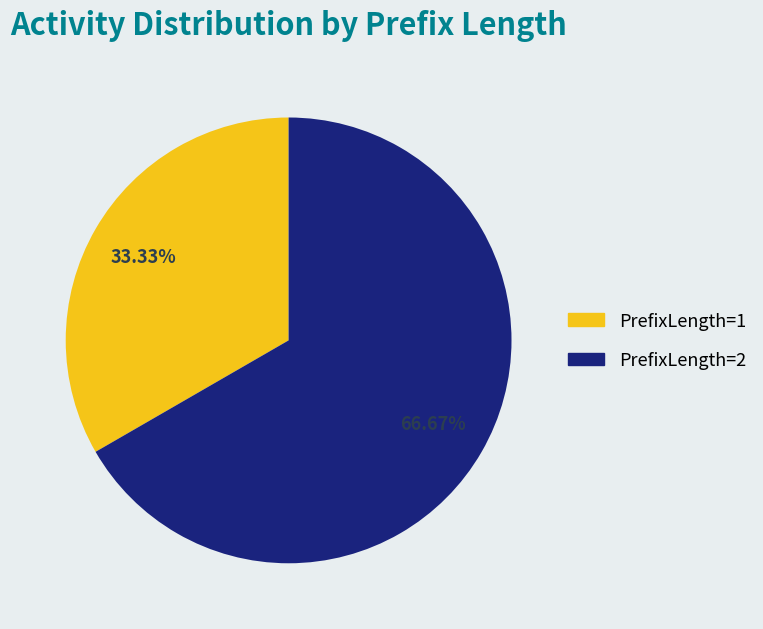

How many segments does this pie chart have?

2